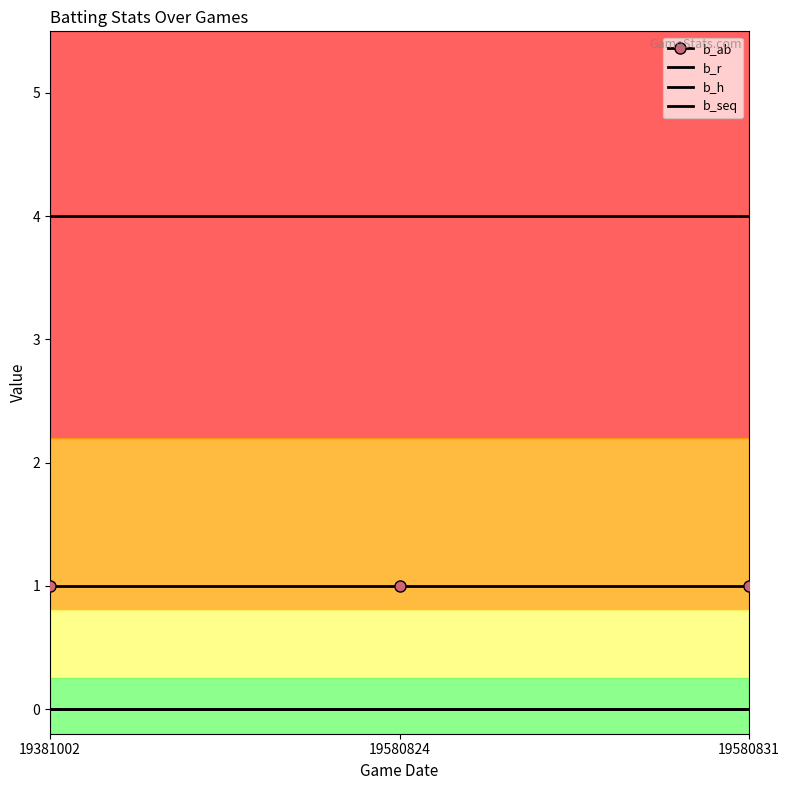

At which category does the chart reach its peak across all series?

19381002